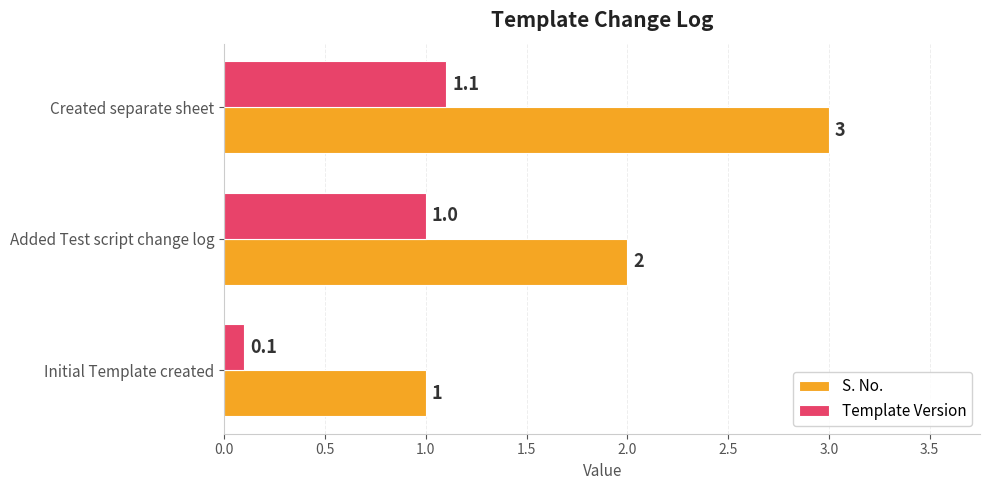

What is the difference between the maximum and minimum values in the S. No. series?

2.0